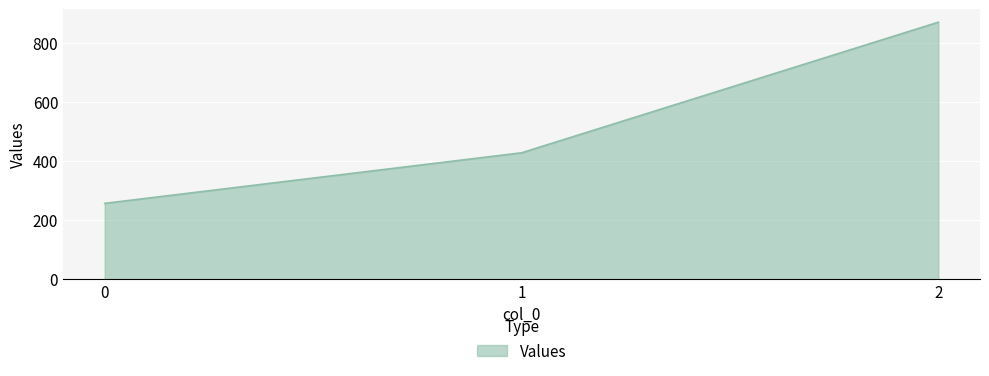

Reading left to right, what are all the values shown in this chart?

0=257.1	1=428.6	2=871.4